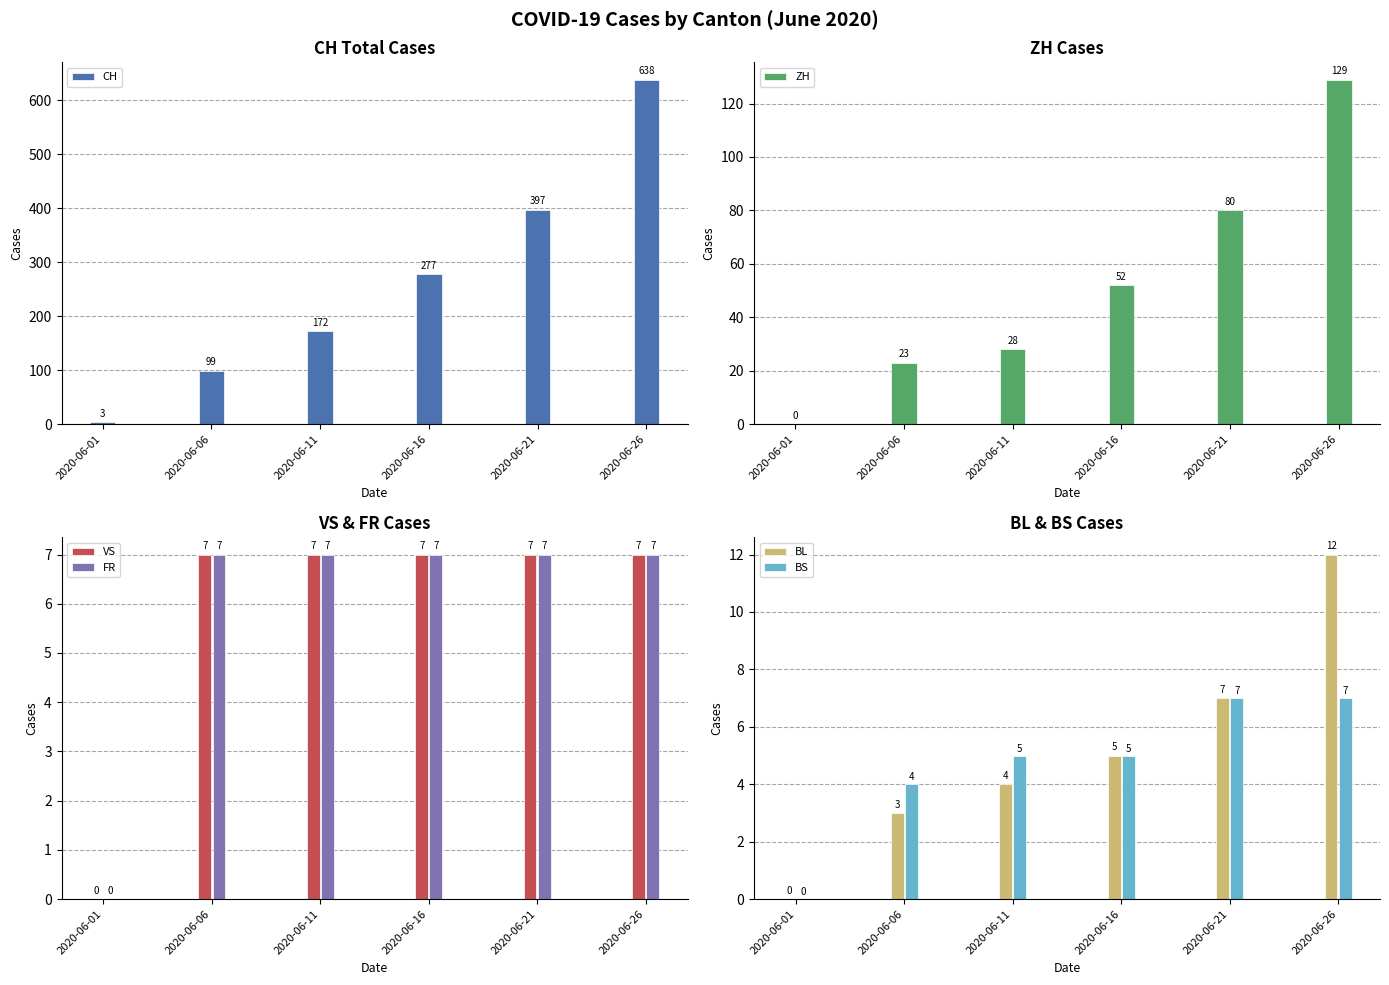

The FR series shows -3 at 2020-06-01. True or false?

False